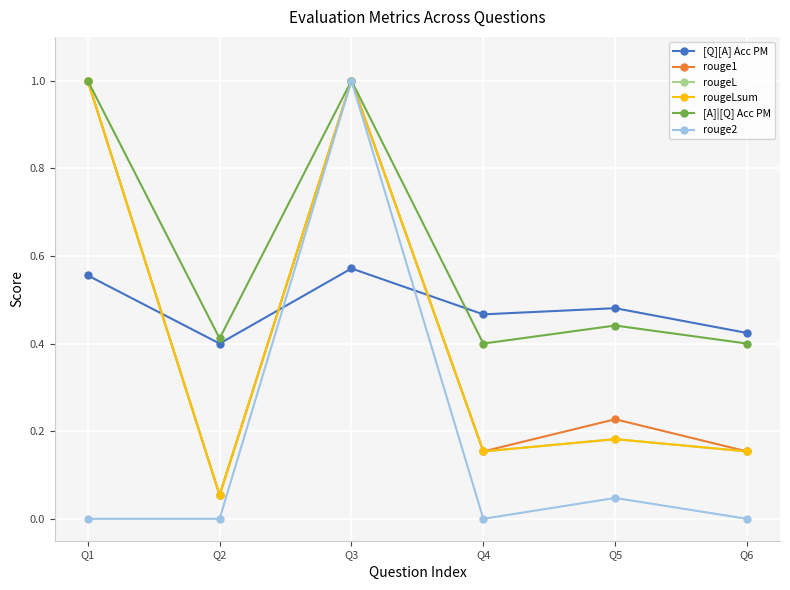

What is the difference between the maximum and minimum values in the rouge2 series?

1.0